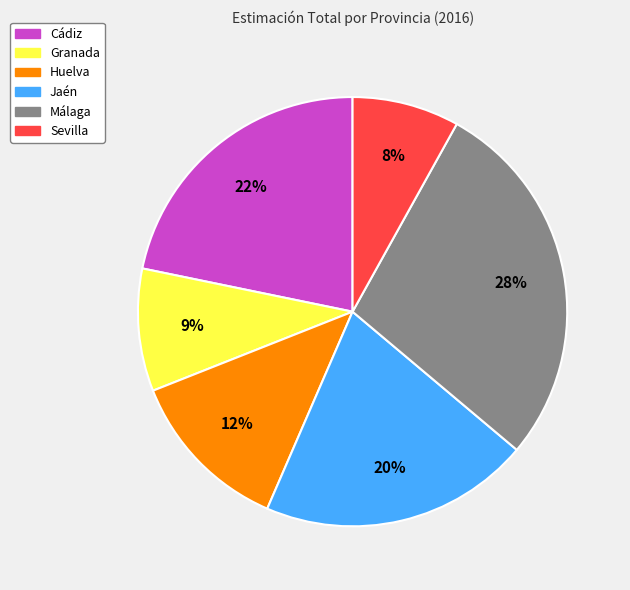

Is there a majority slice in this chart?

No